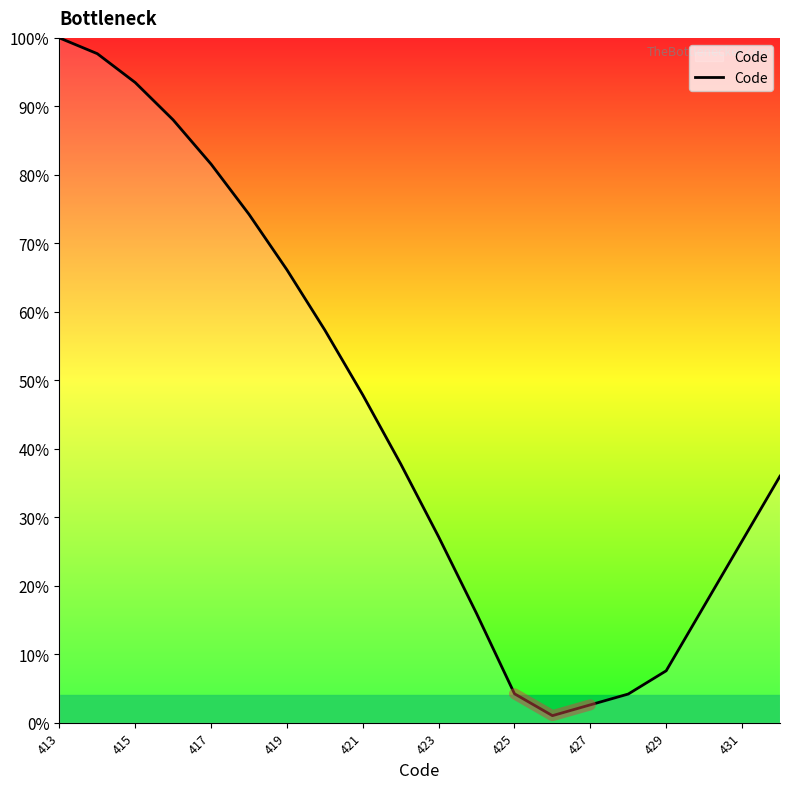

Where is Code nearest to the value 50?

421